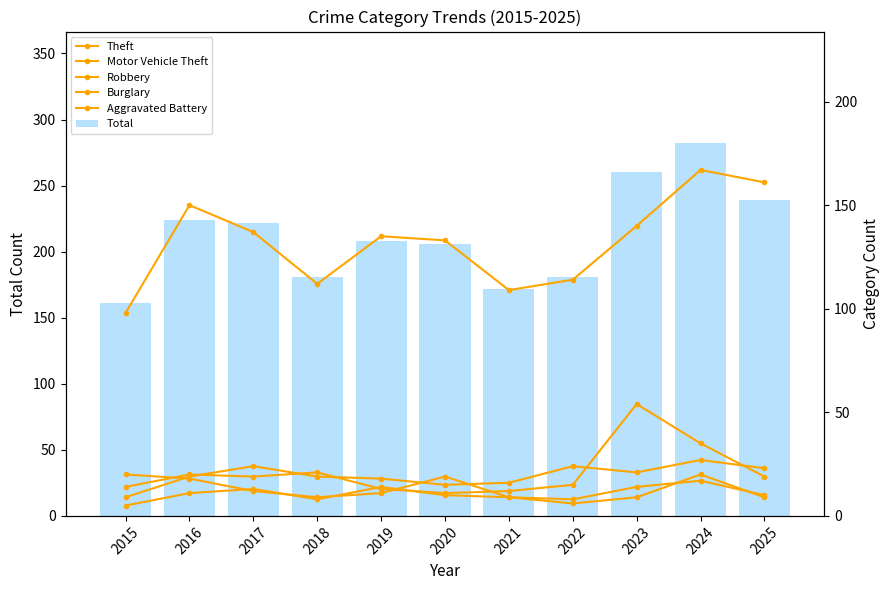

The Motor Vehicle Theft series shows 13 at 2019. True or false?

True